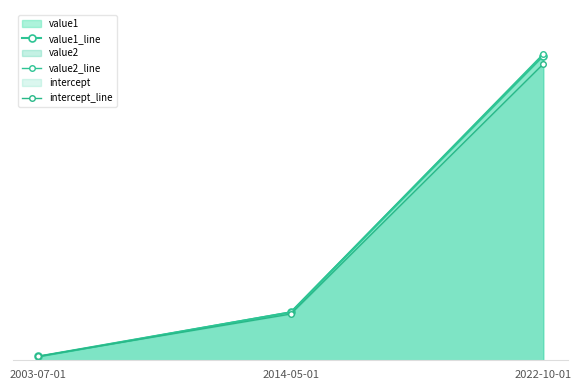

What is the difference between the highest and lowest values at 2014-05-01?

12.0